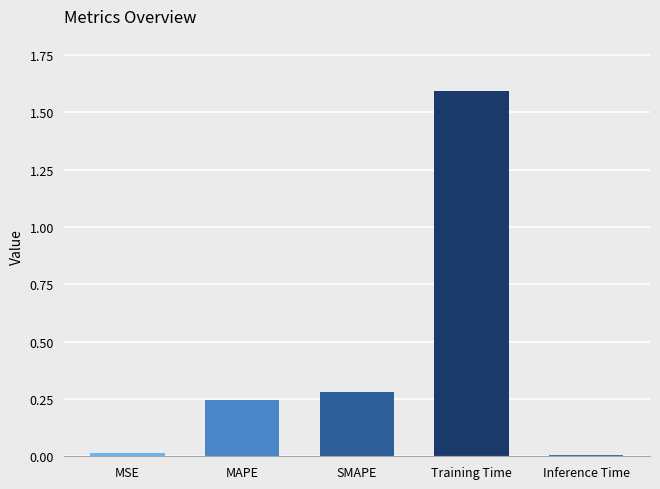

What is the difference between the maximum and minimum values?

1.6